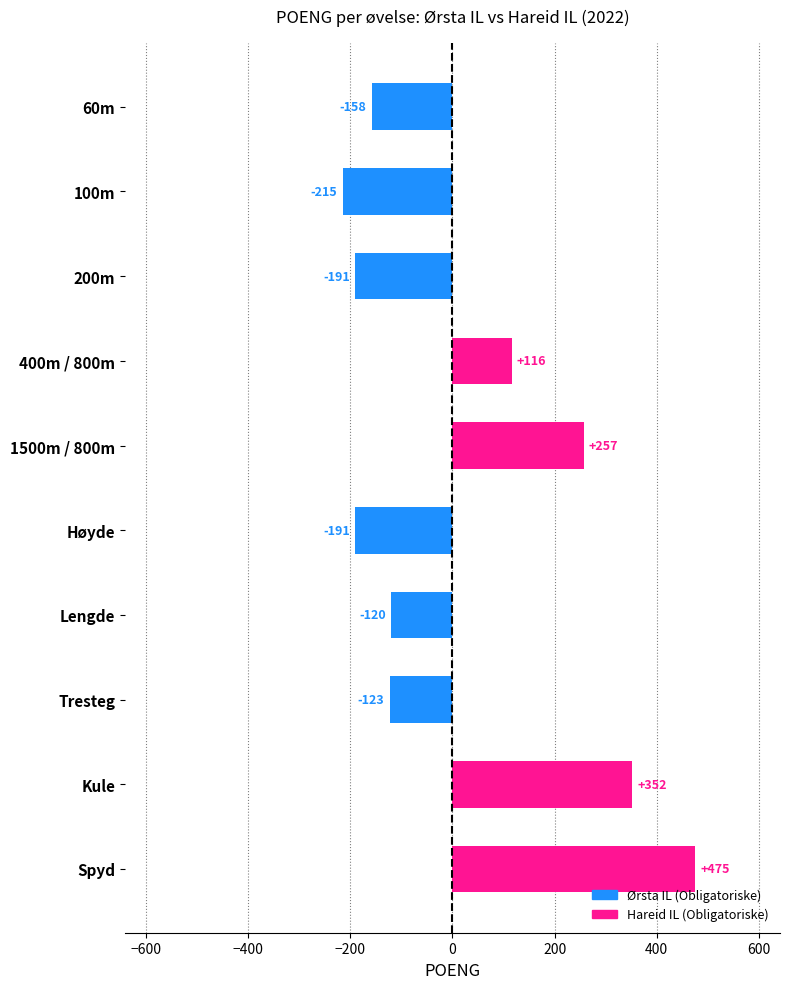

The value at 100m is -215. True or false?

True